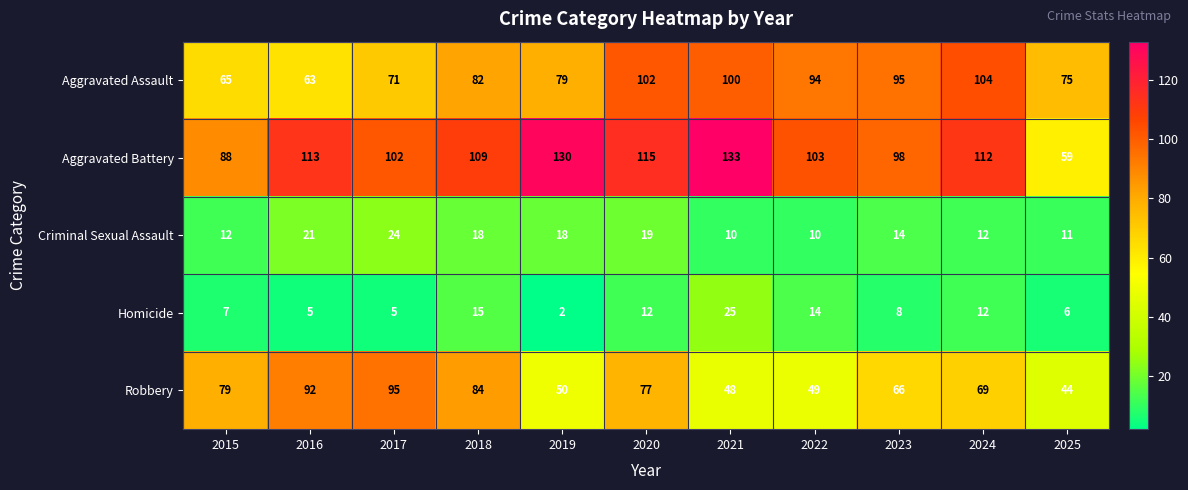

At how many categories does at least one series exceed 25?

11